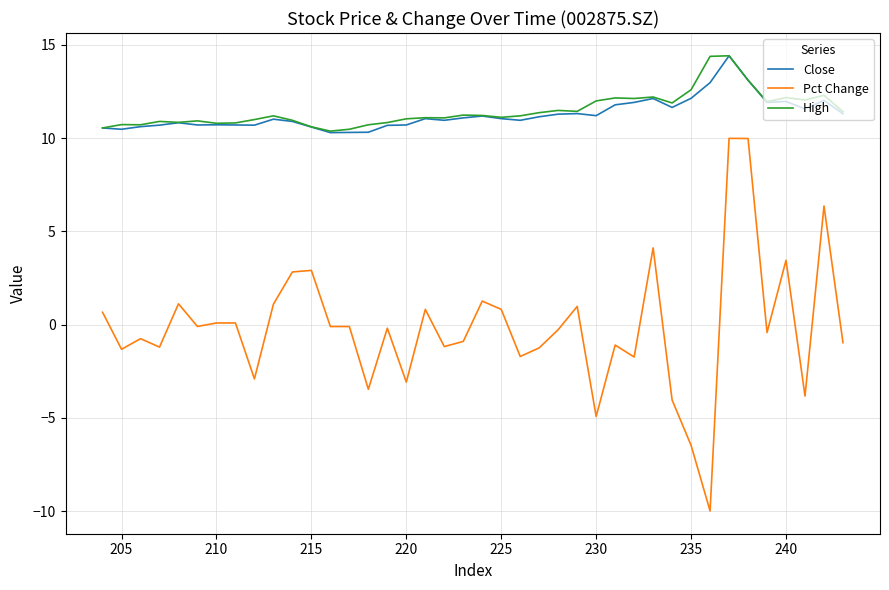

At how many categories does at least one series exceed -6?

40